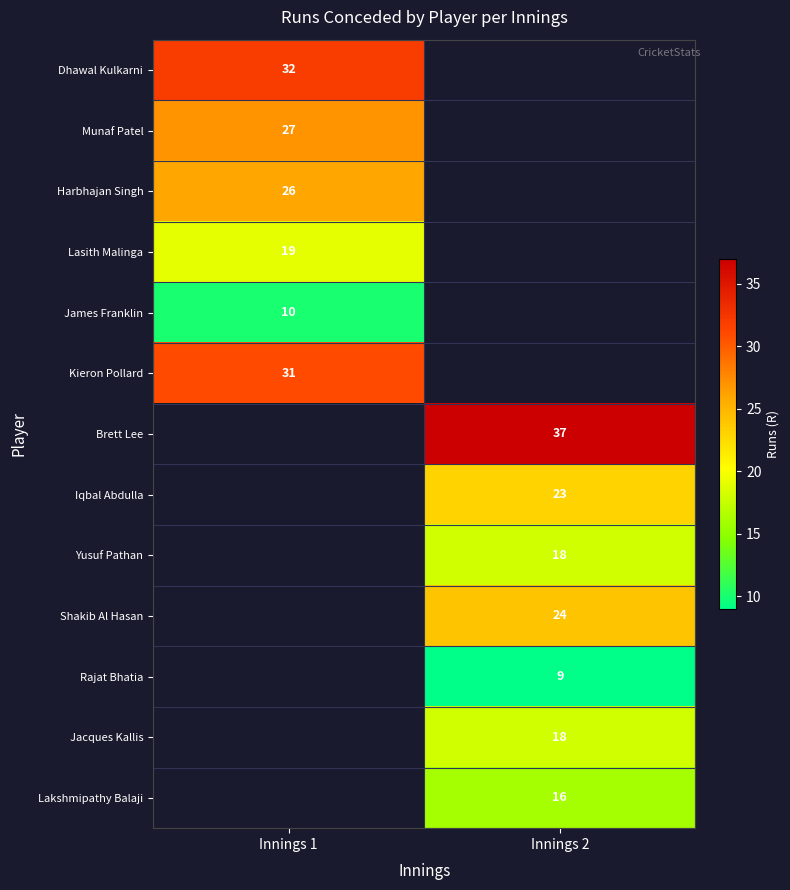

Which has a higher value, Innings 1 or Innings 2?

Innings 2